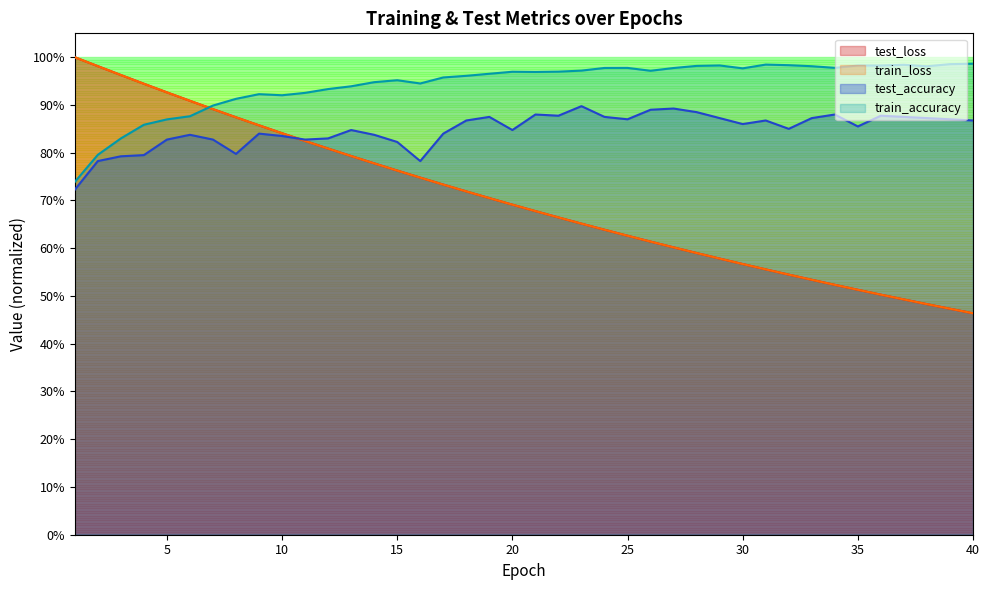

How many series are shown in this chart?

4